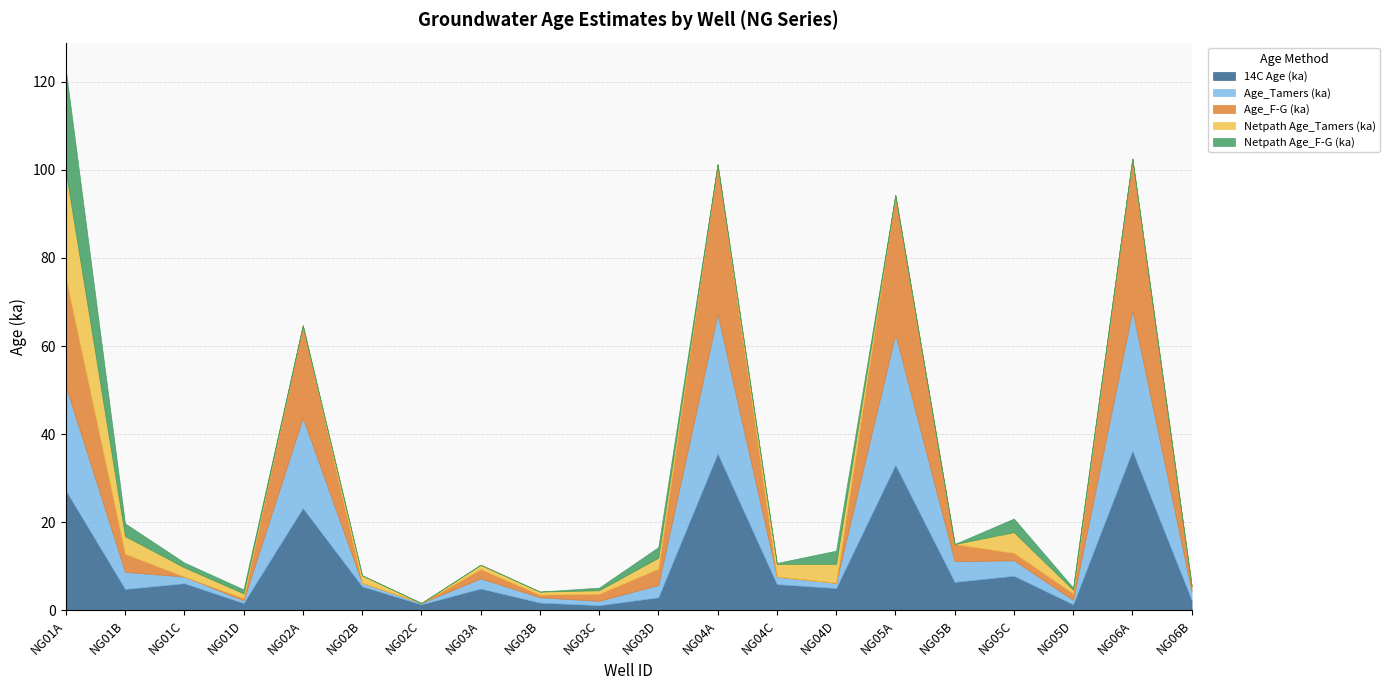

Rank the series by their maximum value, from lowest to highest.

Netpath Age_F-G (ka), Netpath Age_Tamers (ka), Age_Tamers (ka), Age_F-G (ka), 14C Age (ka)